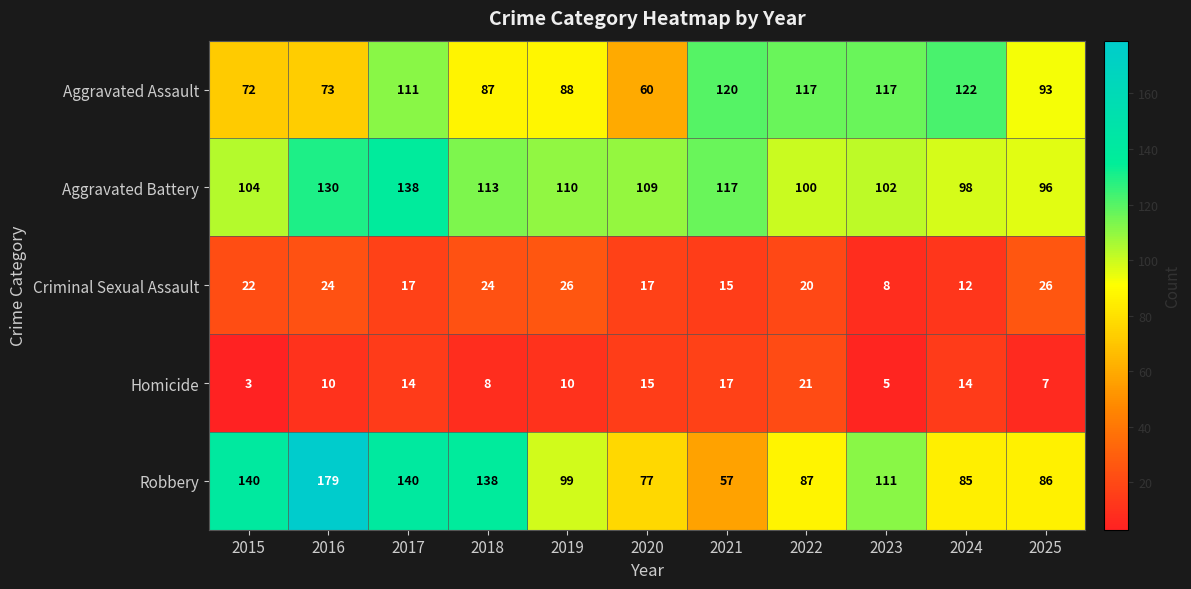

What is the average value of the Homicide series?

11